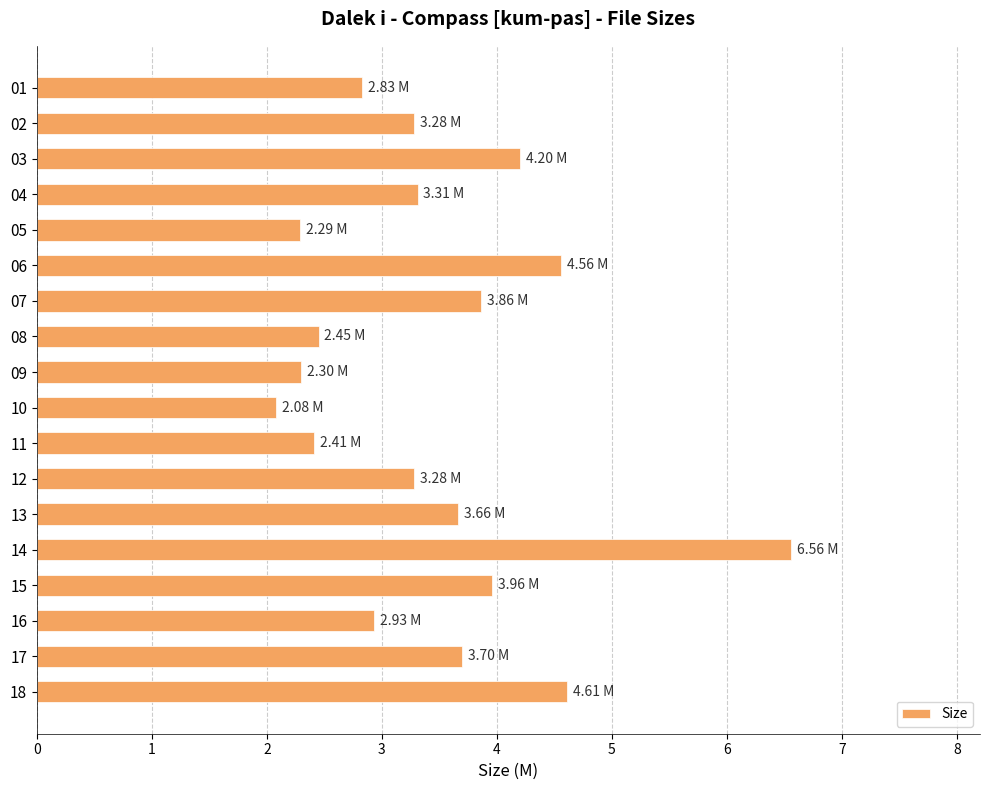

How many data points are less than 3?

7